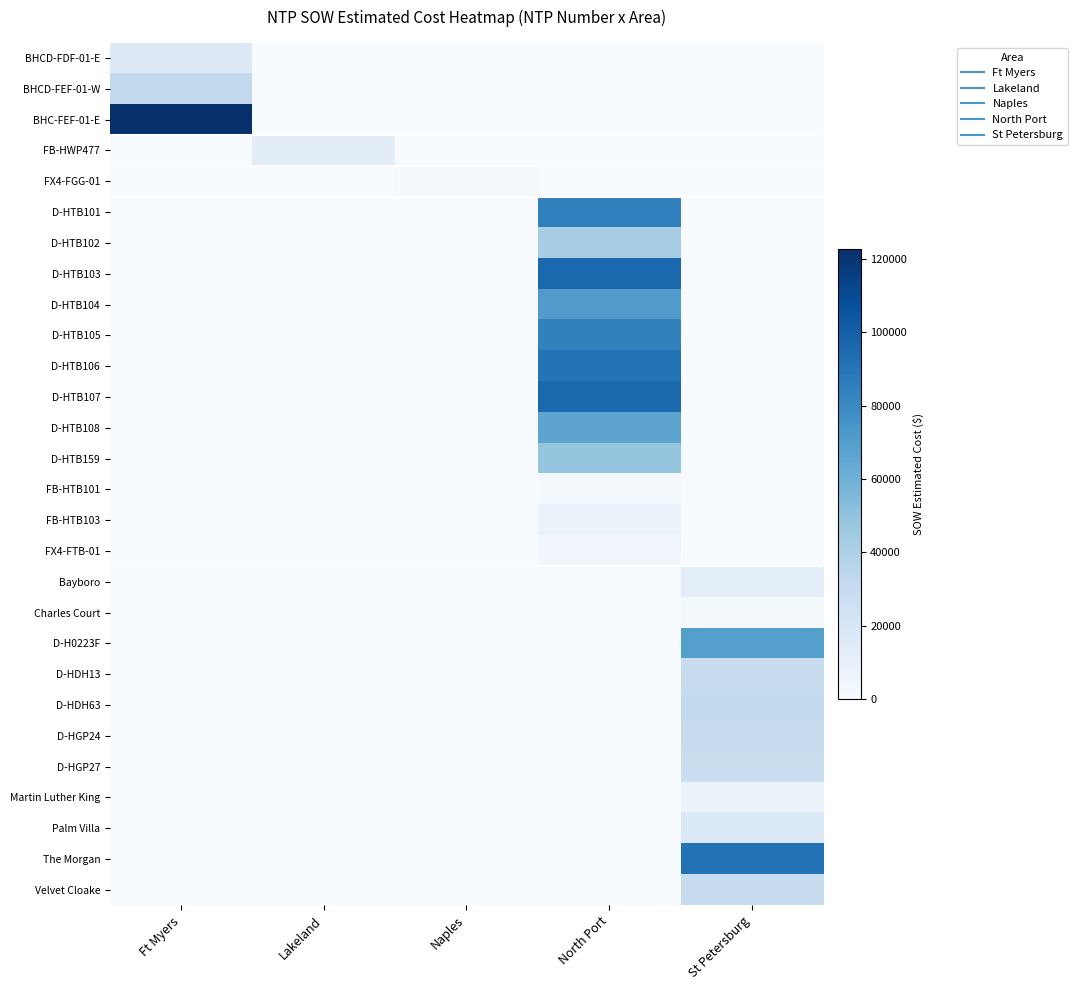

At Ft Myers, list the series in order from largest to smallest.

BHC-FEF-01-E, BHCD-FEF-01-W, BHCD-FDF-01-E, FB-HWP477, FX4-FGG-01, D-HTB101, D-HTB102, D-HTB103, D-HTB104, D-HTB105, D-HTB106, D-HTB107, D-HTB108, D-HTB159, FB-HTB101, FB-HTB103, FX4-FTB-01, Bayboro, Charles Court, D-H0223F, D-HDH13, D-HDH63, D-HGP24, D-HGP27, Martin Luther King, Palm Villa, The Morgan, Velvet Cloake